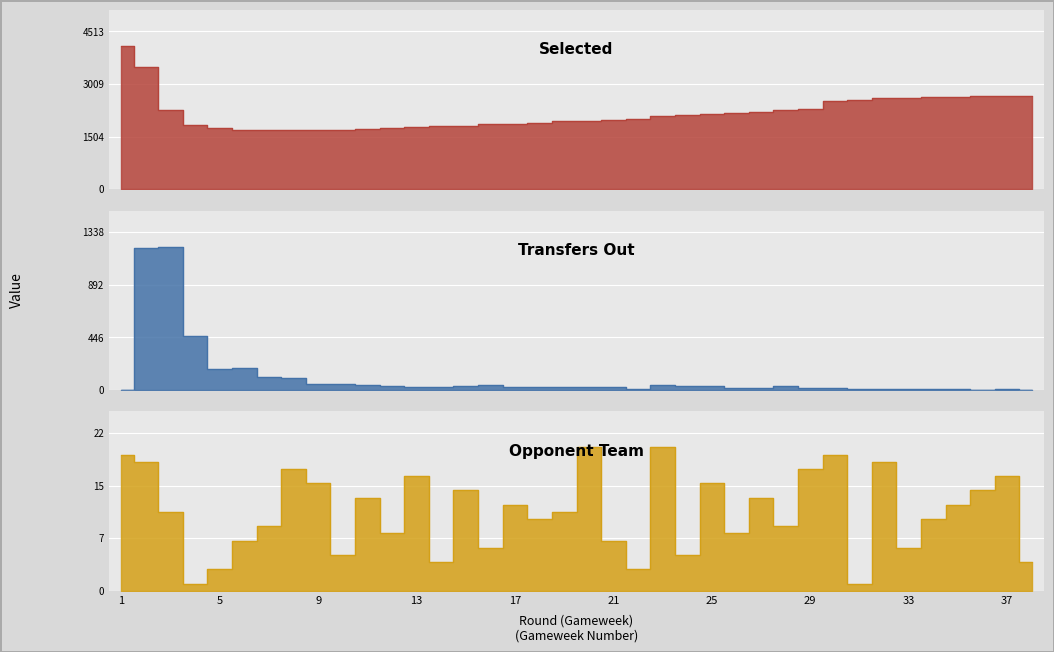

How many interior local peaks does the selected series have?

1